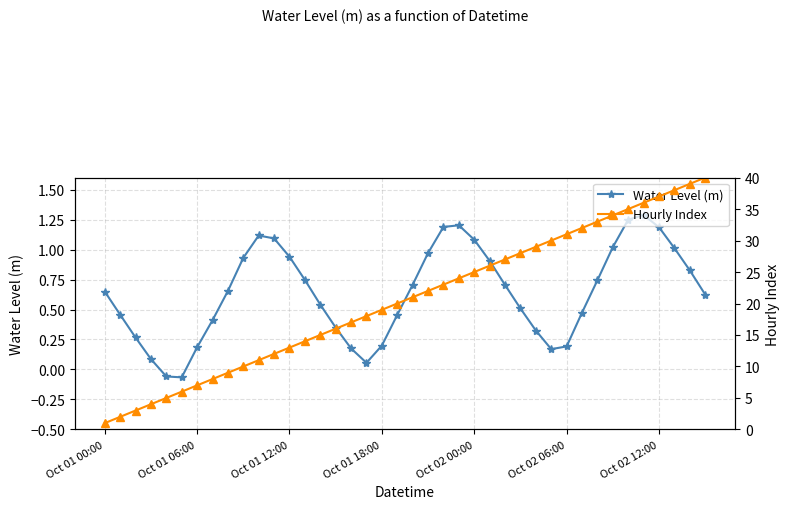

The Water Level (m) series shows 0.1 at Oct 01 18:00. True or false?

False